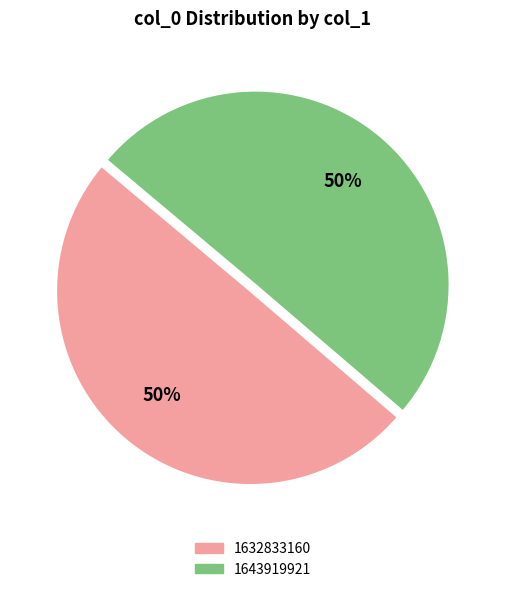

Is the sum of 1632833160 and 1643919921 greater than half?

Yes